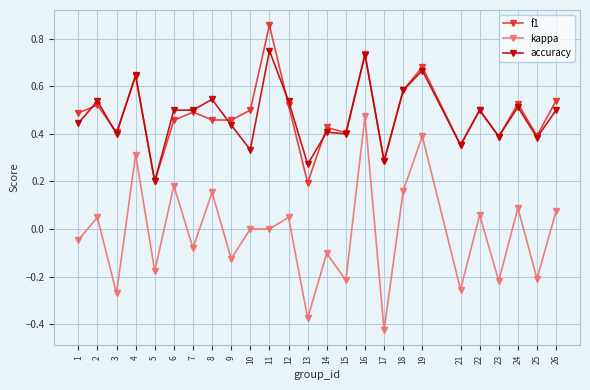

How many data points does each series have?

25